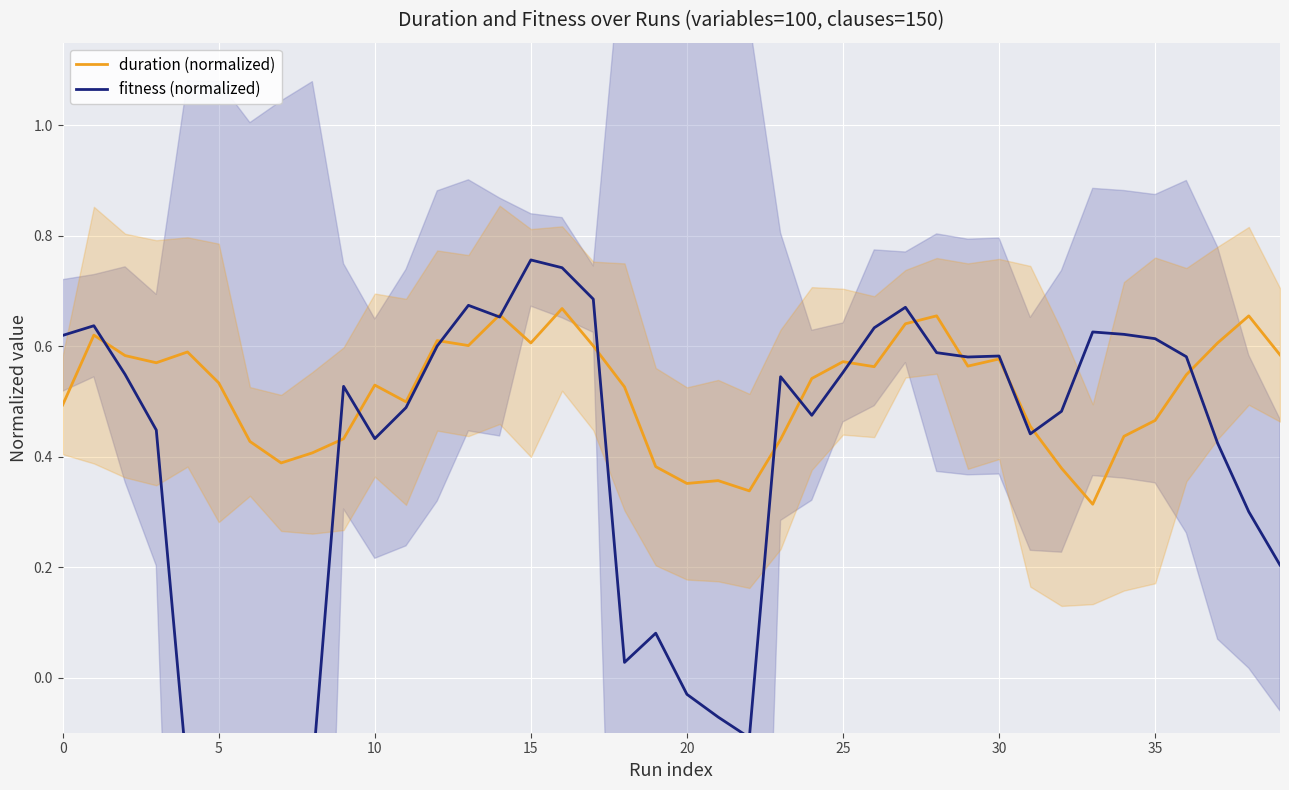

What is the difference between the highest and lowest values at 20?

0.8